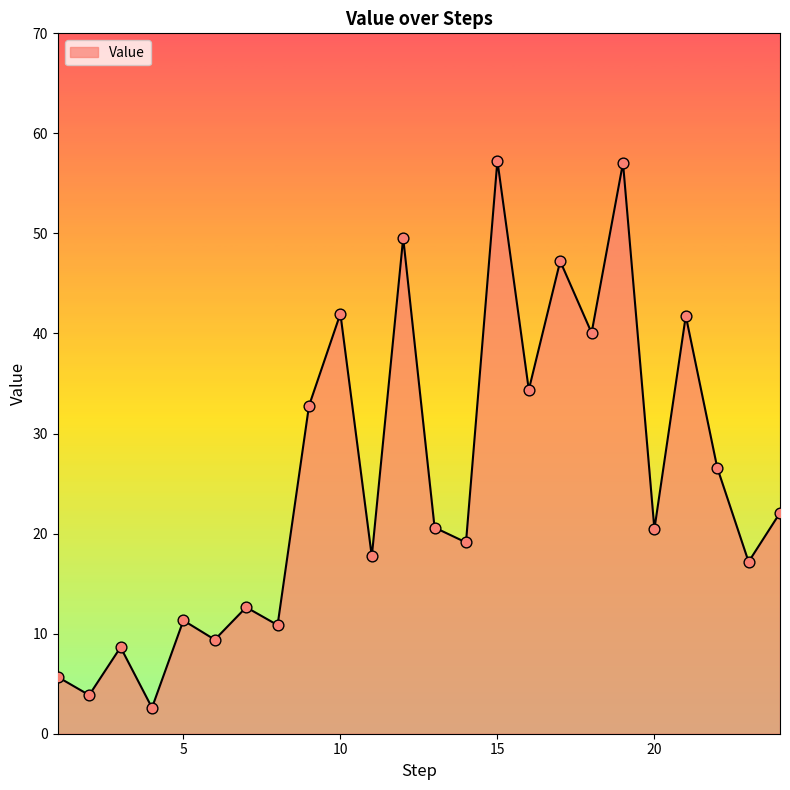

What is the minimum value shown in the chart?

2.6